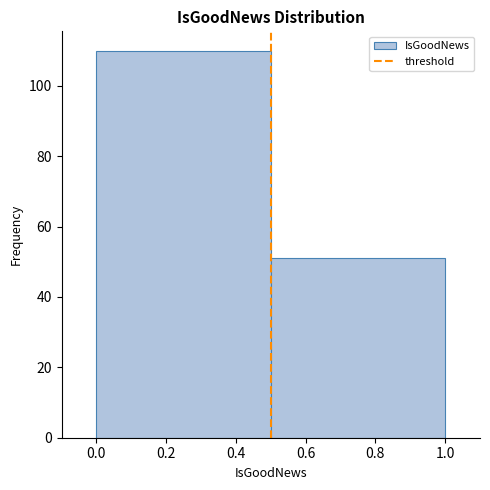

How tall is the bar that spans 0.5 to 1.0 on the x-axis? The values are not printed on the chart, so give them approximately, as read against the axis.

52